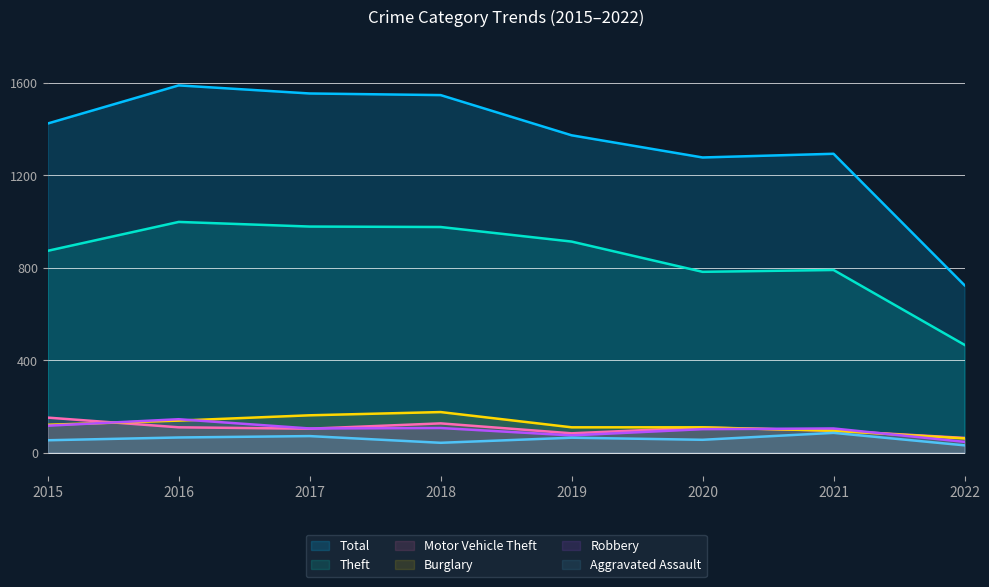

What is the smallest value displayed?

32